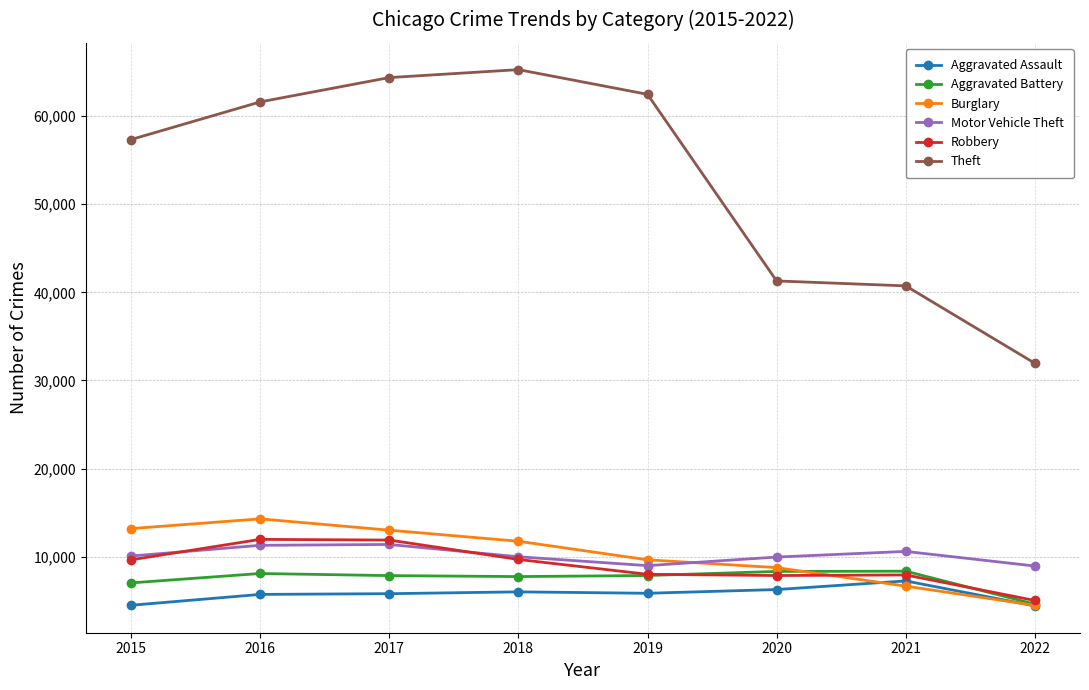

What is the difference between the highest and lowest values at 2021?

34081